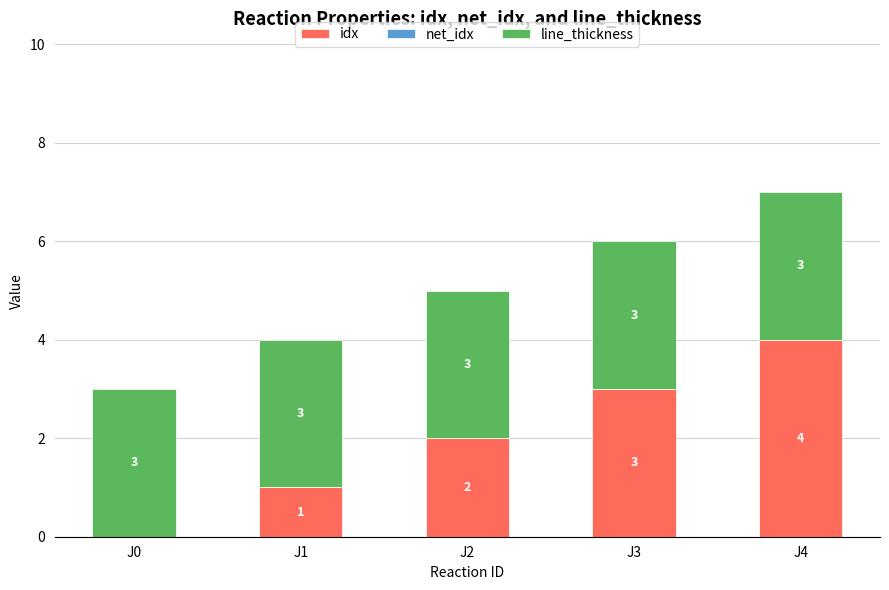

At which category is the sum across all series the highest?

J4